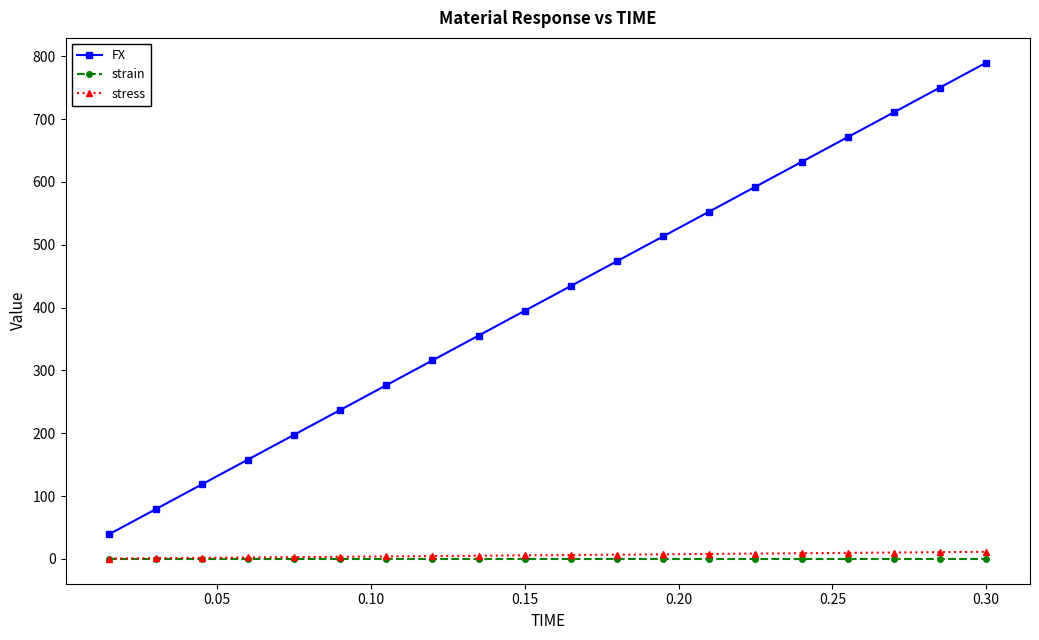

Which series has the largest total across all categories?

FX